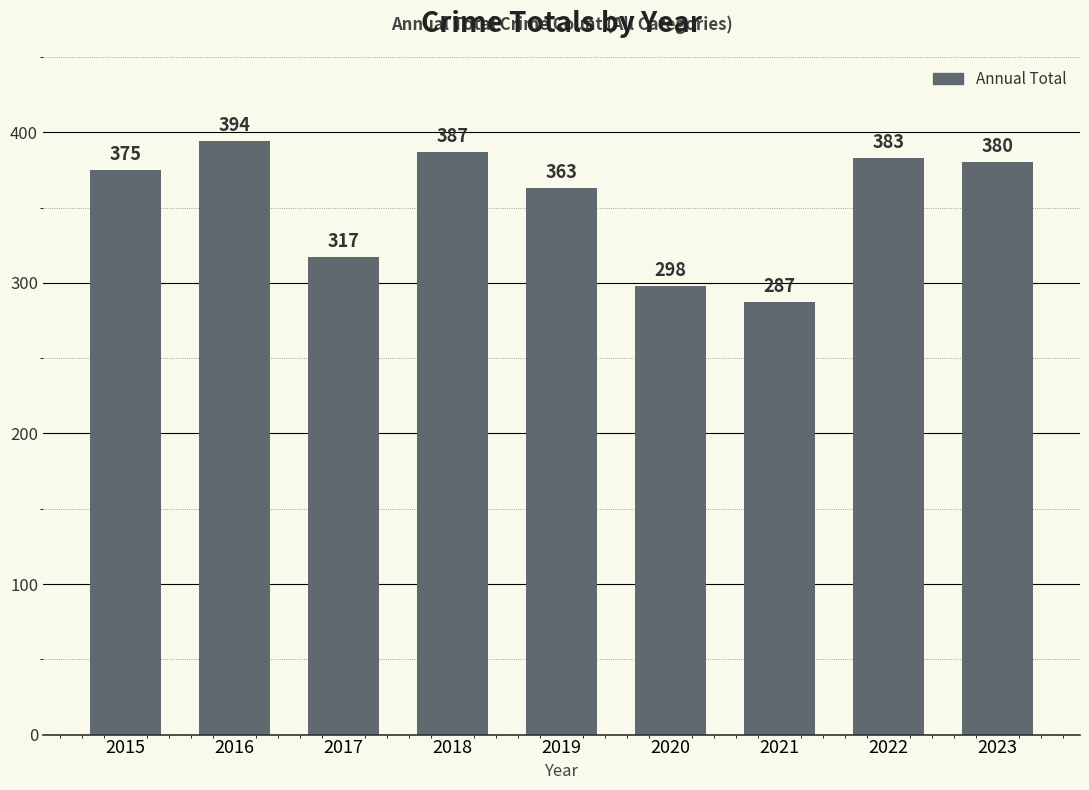

What value does the data have at 2021, to the nearest 10?

290